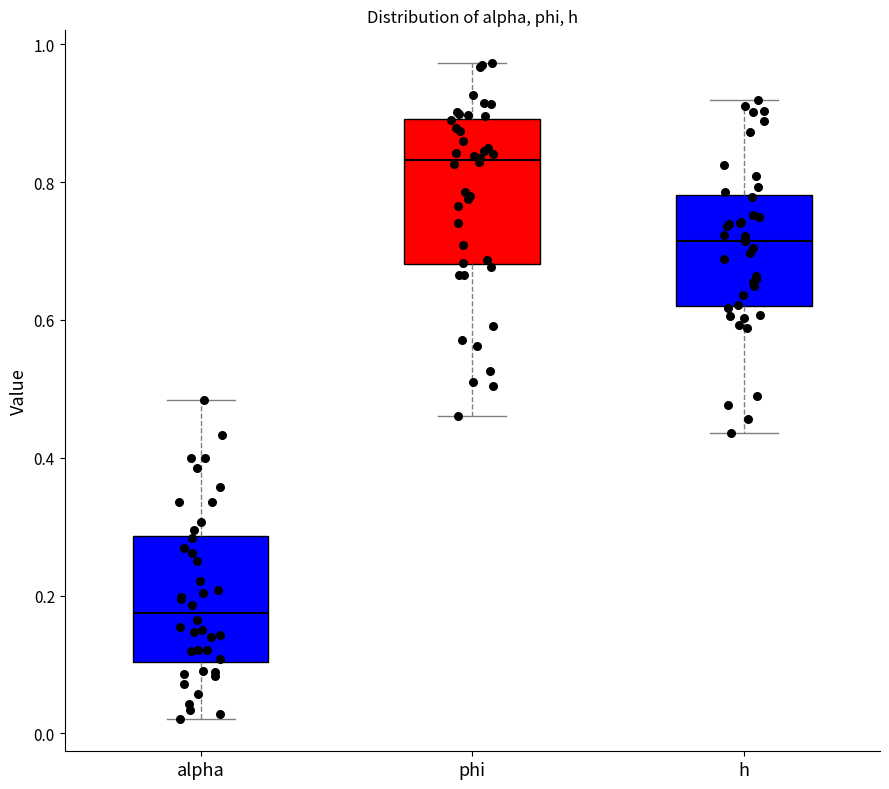

Which box's median line is the lowest?

alpha